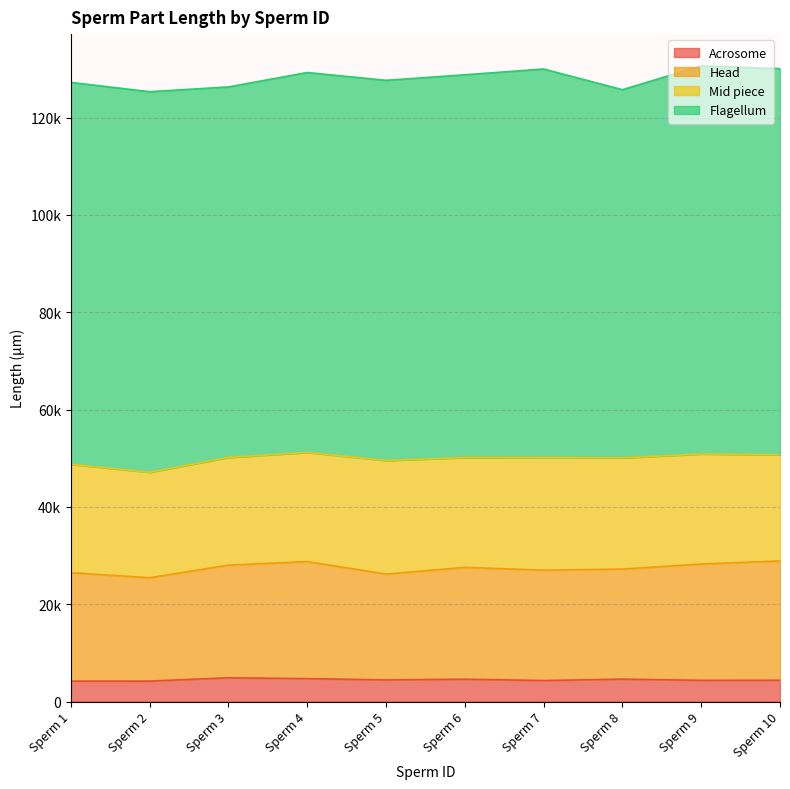

What is the average value of the Acrosome series?

4470